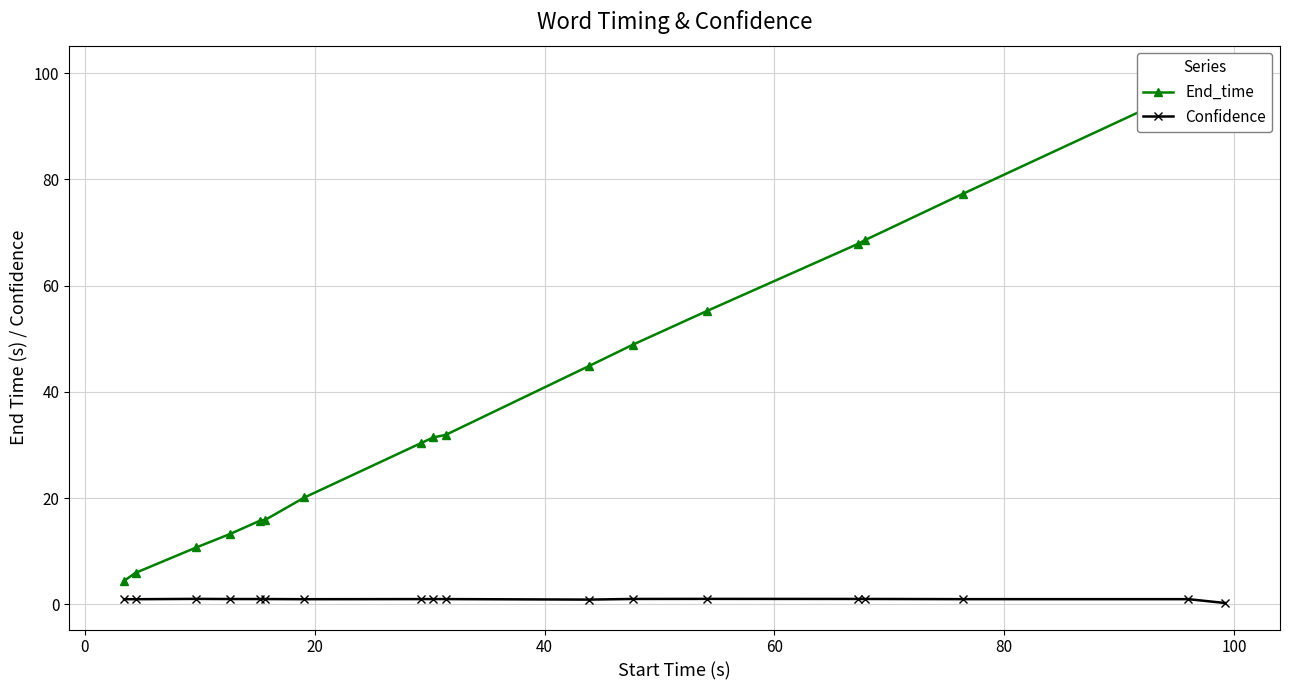

True or false: Confidence has more than 1 points higher than both neighbors.

True